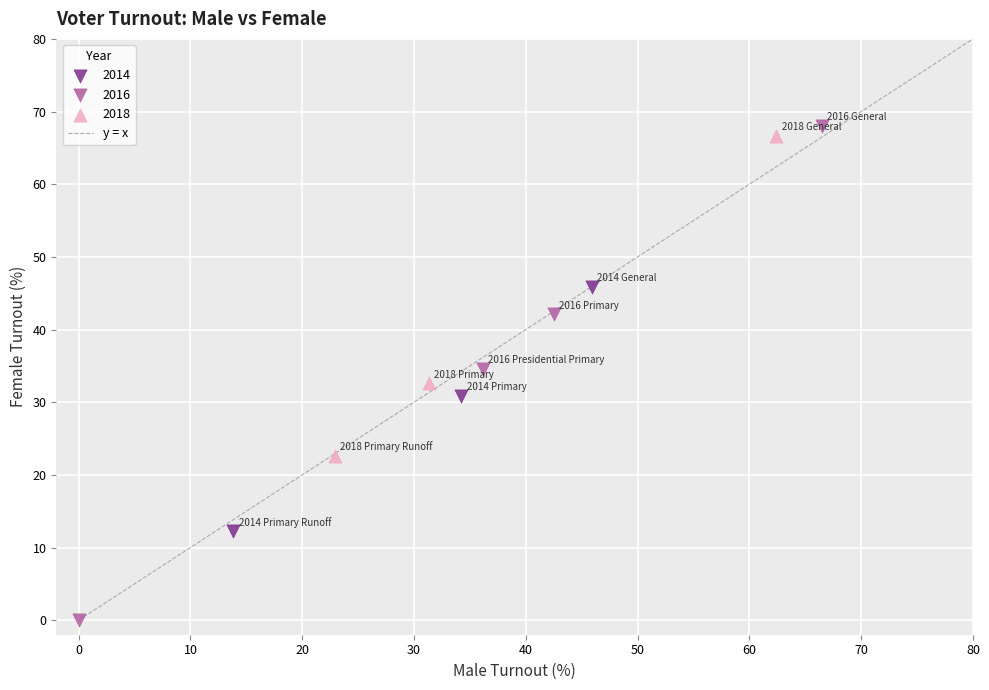

Which series has the widest spread of Y values?

2016